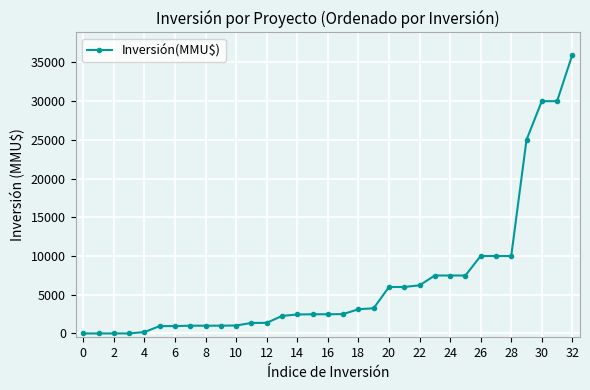

What is the sum of all values?

219028